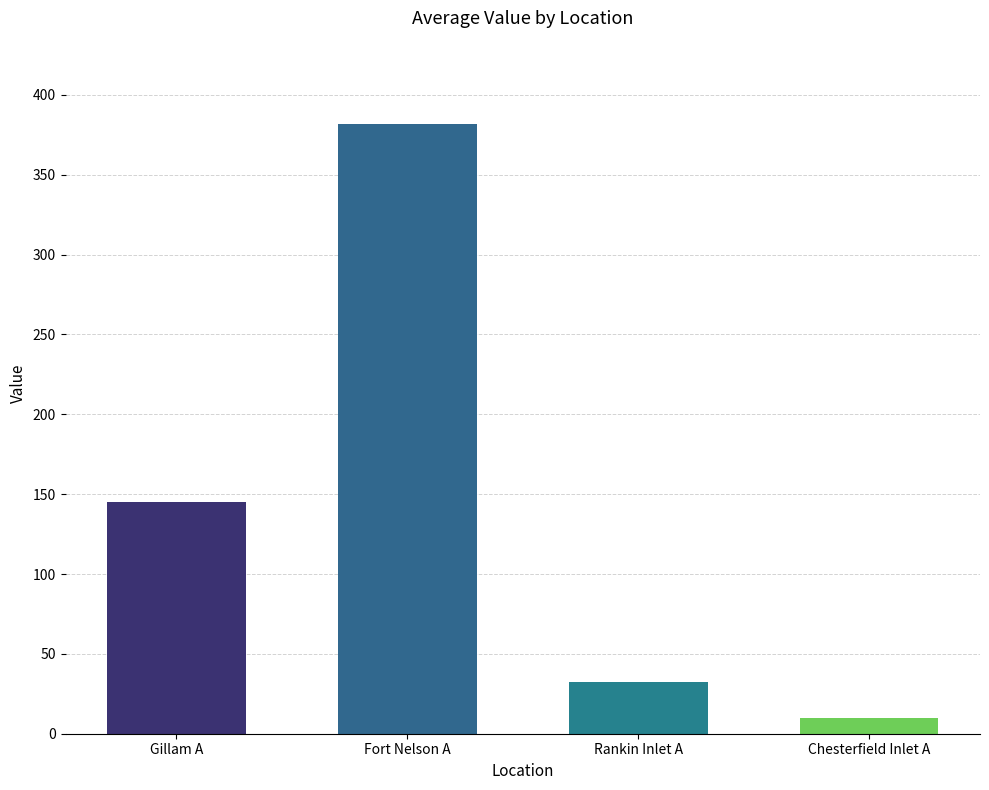

How many data points are less than 145?

2